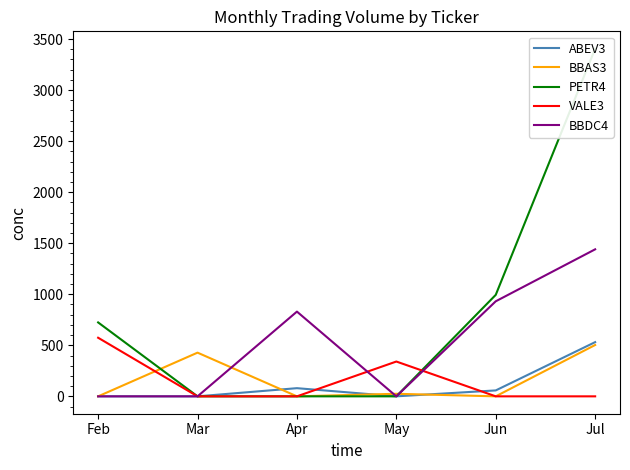

List the labels in order of VALE3 value, largest first.

Feb, May, Mar, Apr, Jun, Jul